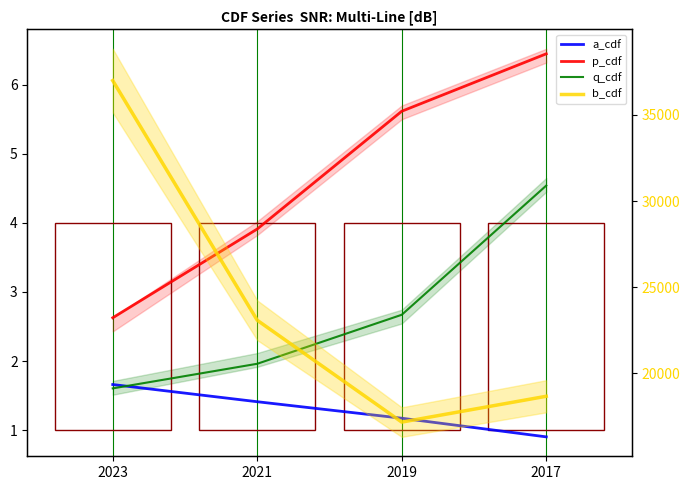

Which label corresponds to the largest value in the chart?

2023